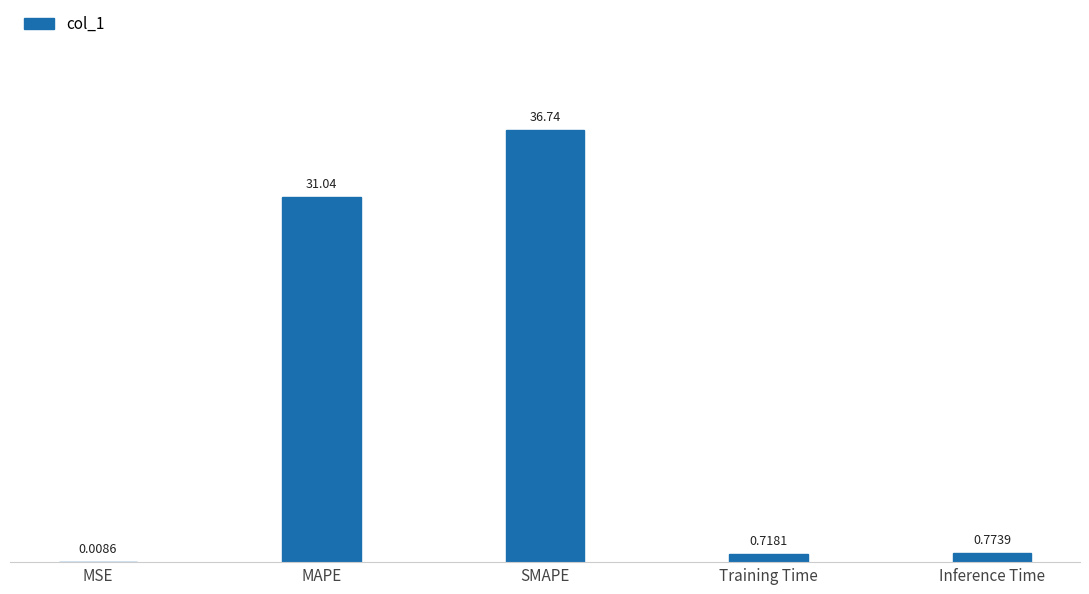

What is the sum of the values at MAPE and SMAPE?

67.8